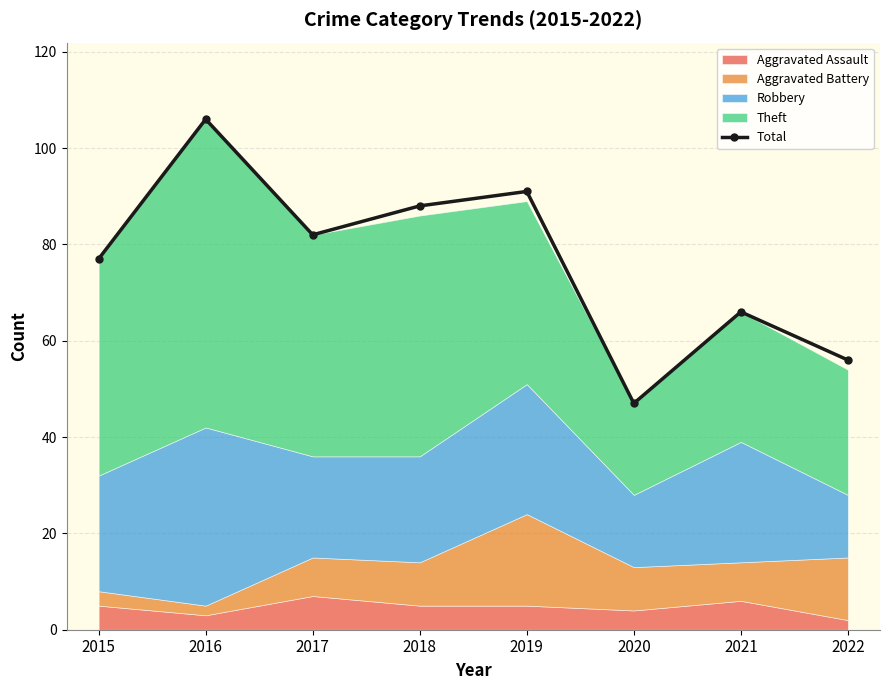

Rank the categories by value from lowest to highest.

2020, 2022, 2021, 2015, 2017, 2018, 2019, 2016